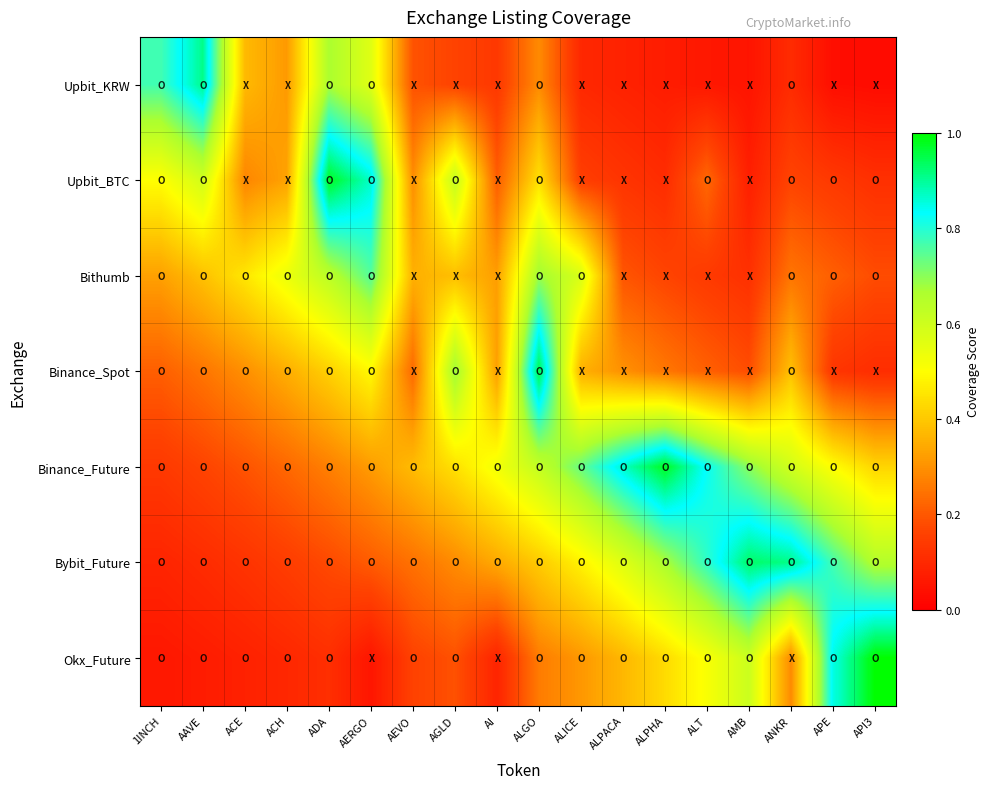

Rank the series at AGLD from lowest to highest value.

Upbit_KRW, Okx_Future, Bybit_Future, Bithumb, Binance_Future, Upbit_BTC, Binance_Spot